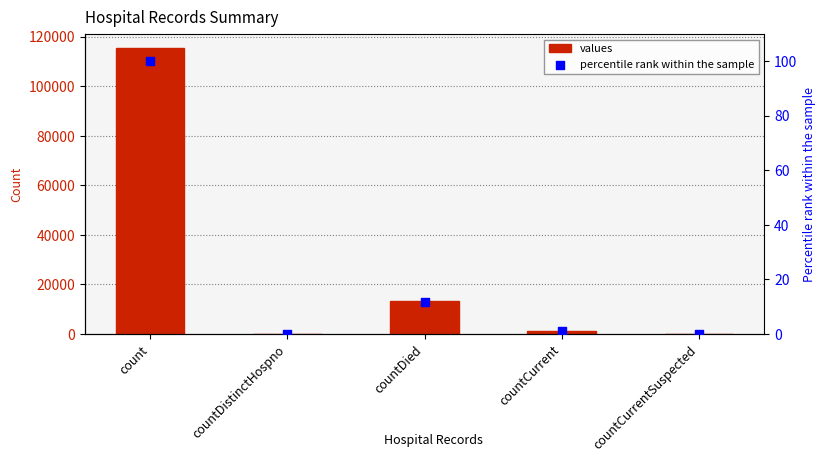

At which category is the sum across all series the highest?

count